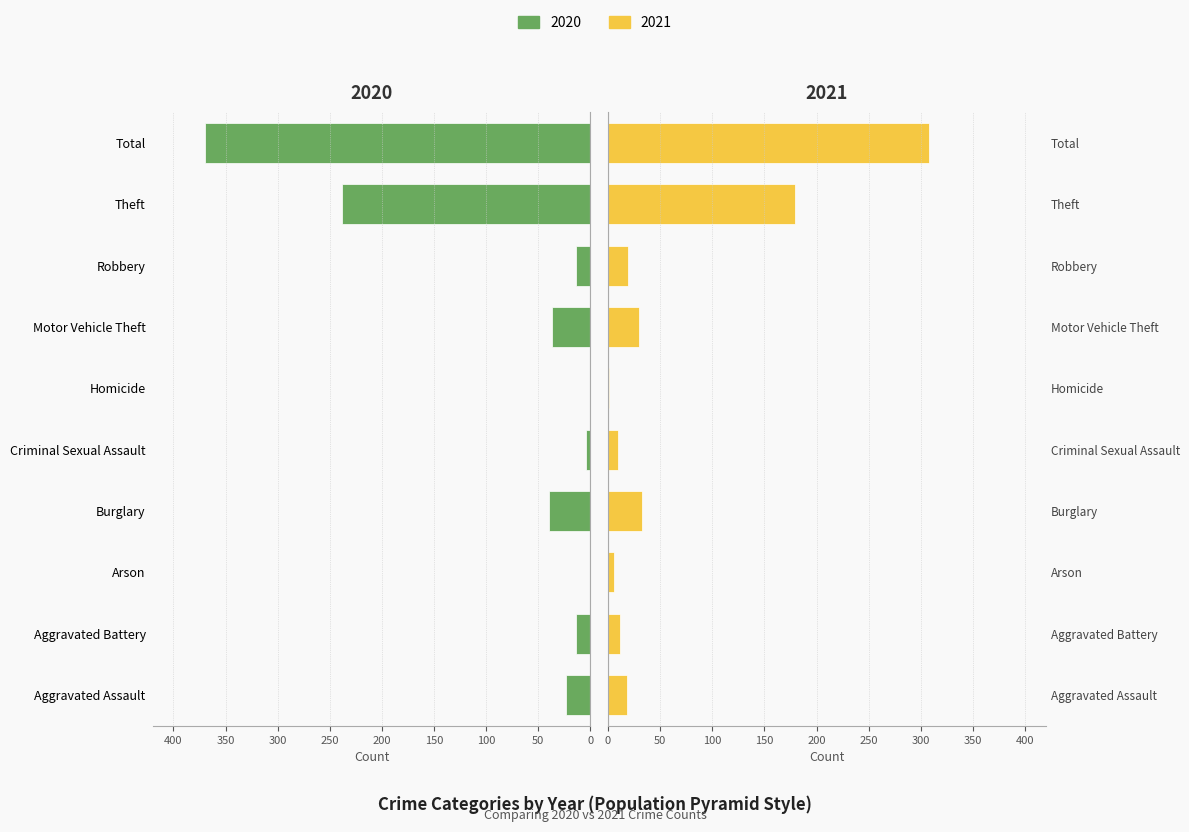

What is the total value across all series at Homicide?

1